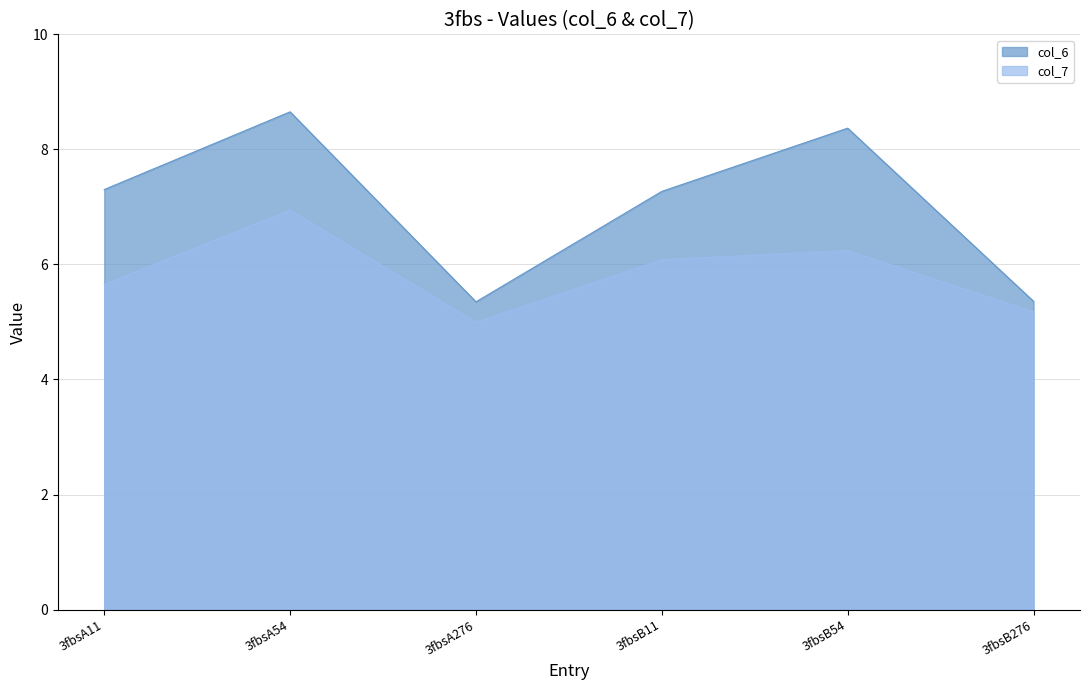

What is the smallest value displayed?

5.0